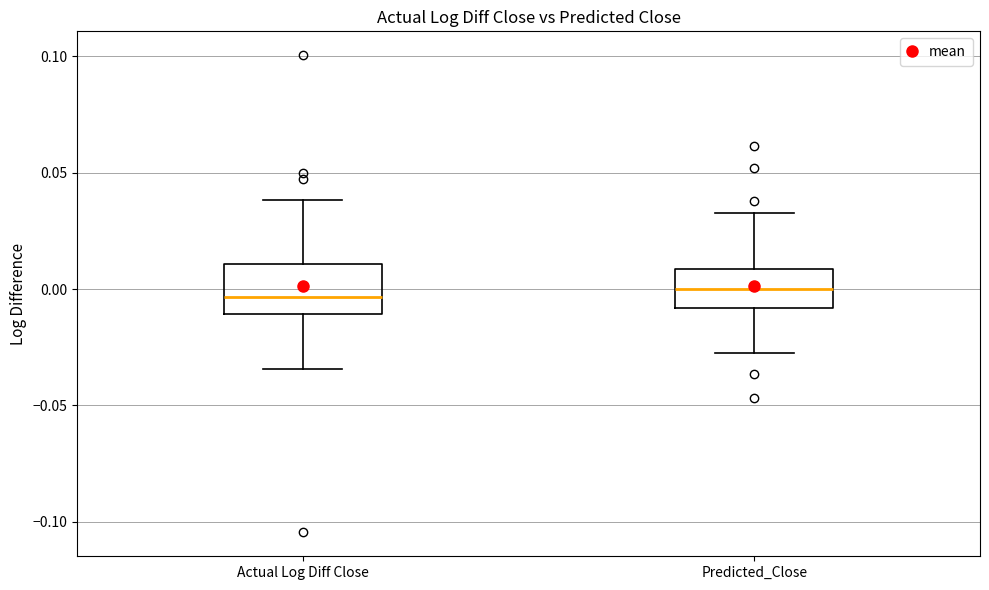

Where does the median line of the box for Actual Log Diff Close sit on the y-axis? The values are not printed on the chart, so give them approximately, as read against the axis.

-0.005